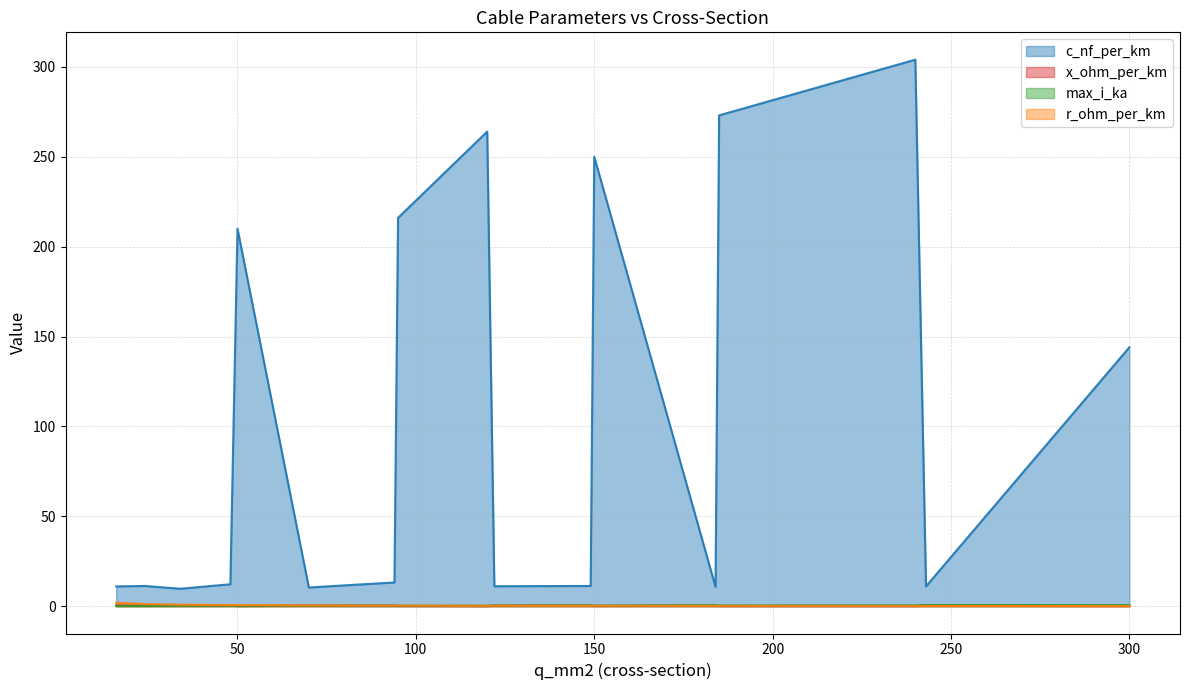

Is it true that r_ohm_per_km equals 2.1 at 24?

False